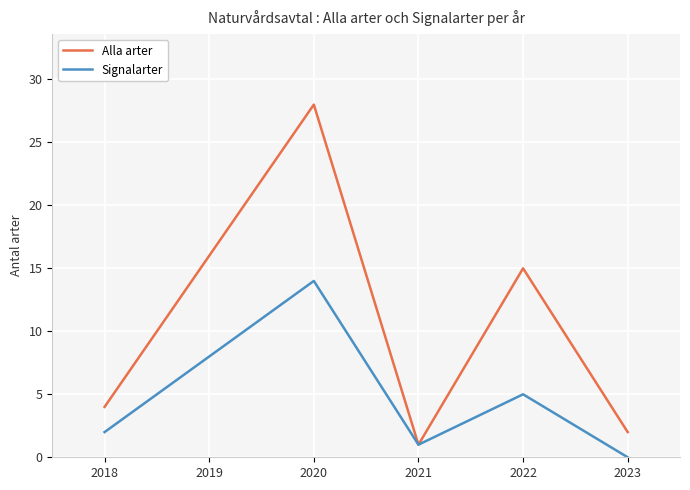

Is it true that Signalarter equals 2 at 2022?

False